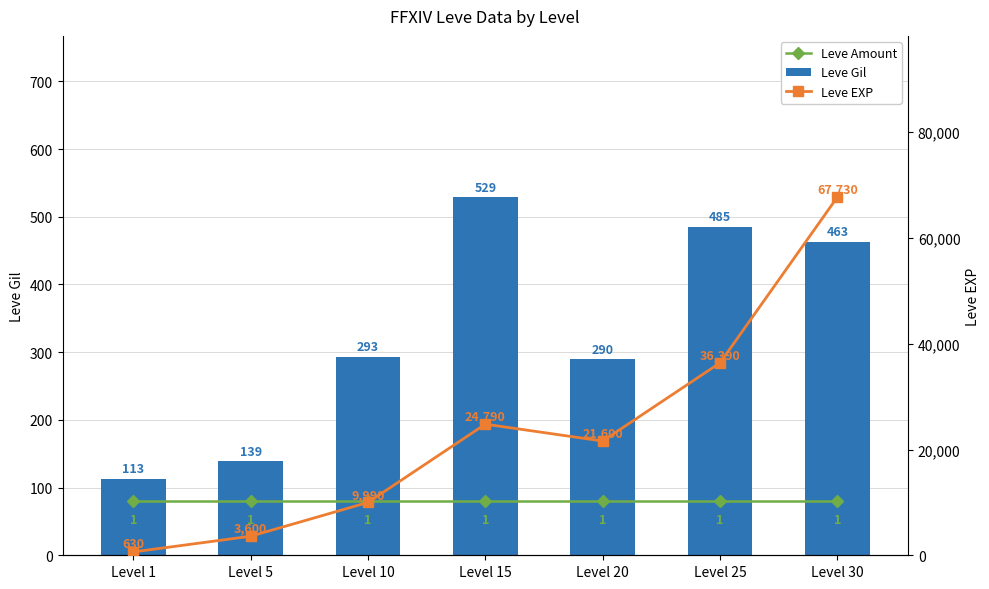

What is the value of the Leve Gil bar at the 5th from the left?

290